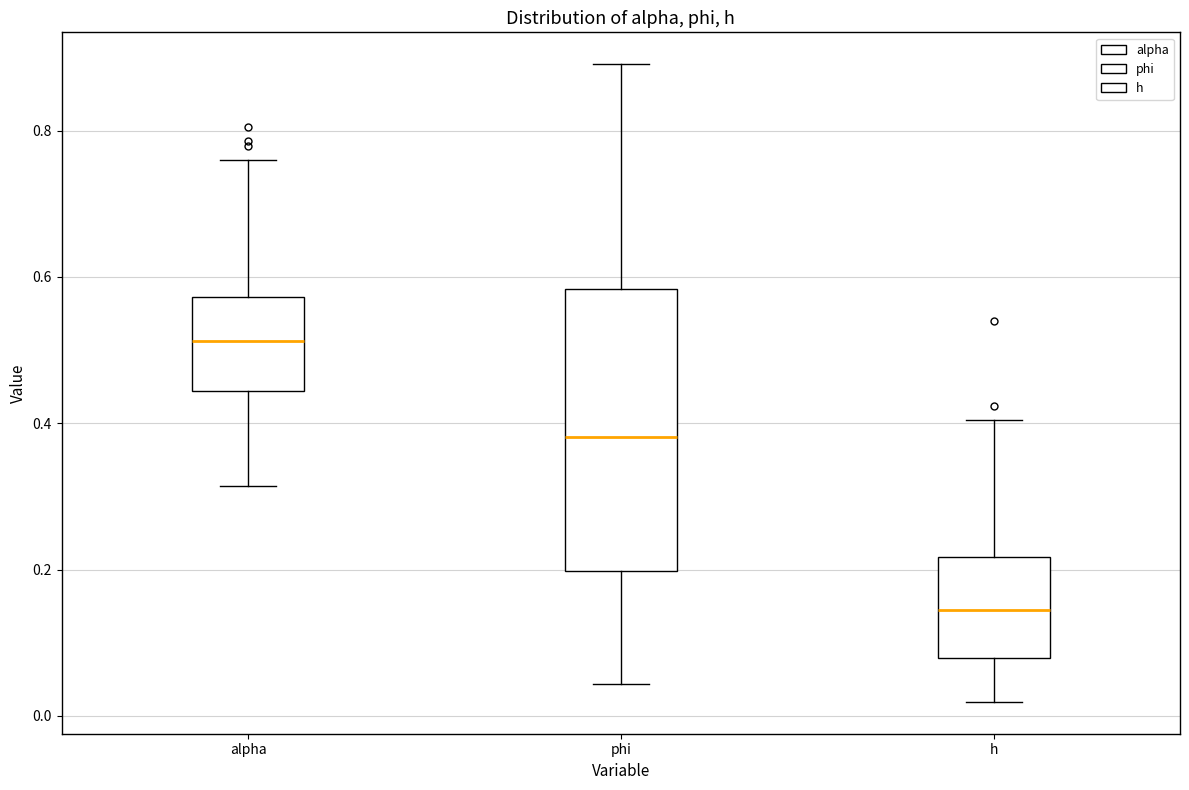

Reading left to right, read every box against the y-axis: the position of its median line, the range the box covers, and the ends of its whiskers. The values are not printed on the chart, so give them approximately, as read against the axis.

alpha: median 0.52, box 0.44 to 0.58, whiskers 0.32 to 0.76
phi: median 0.38, box 0.20 to 0.58, whiskers 0.04 to 0.90
h: median 0.14, box 0.08 to 0.22, whiskers 0.02 to 0.40